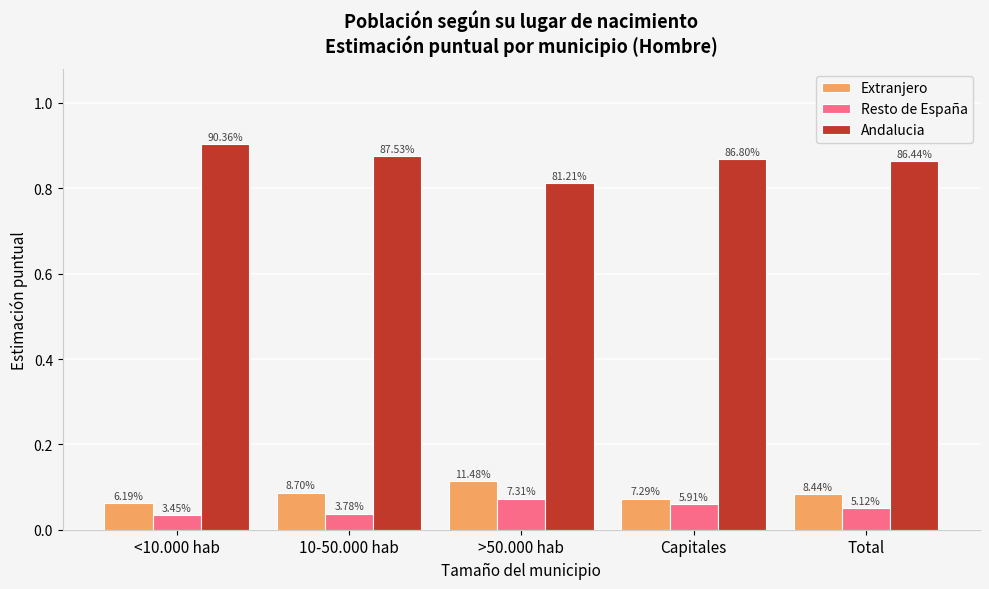

What is the total value across all series at Total?

1.0